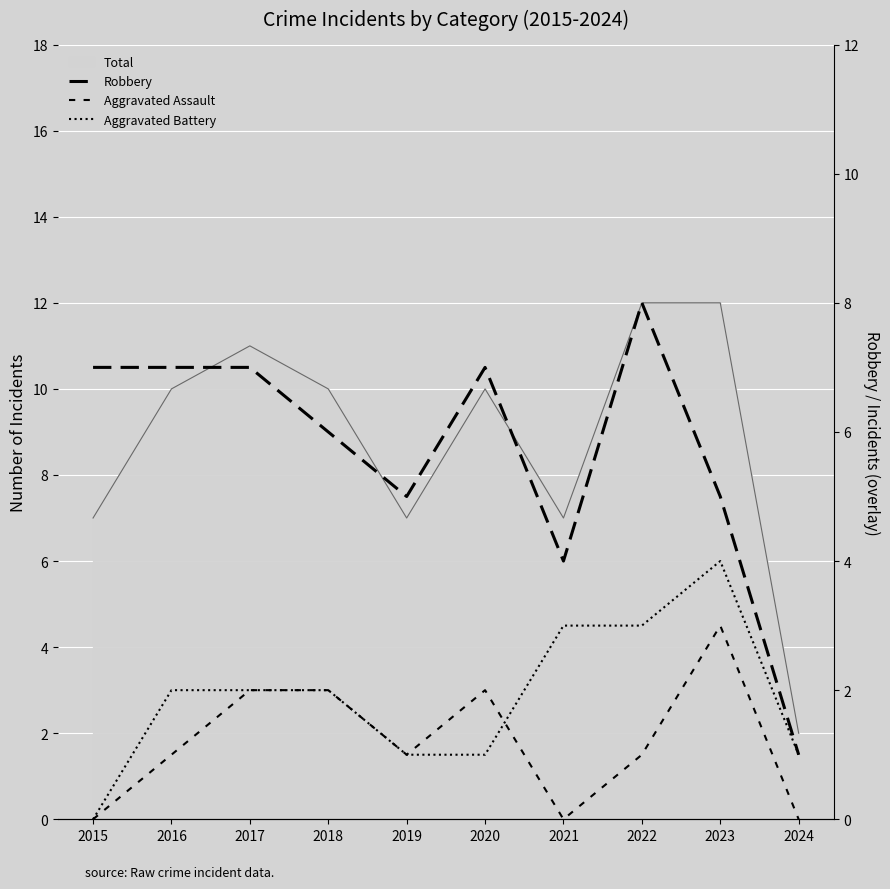

True or false: Aggravated Battery has more than 1 interior local peaks.

False